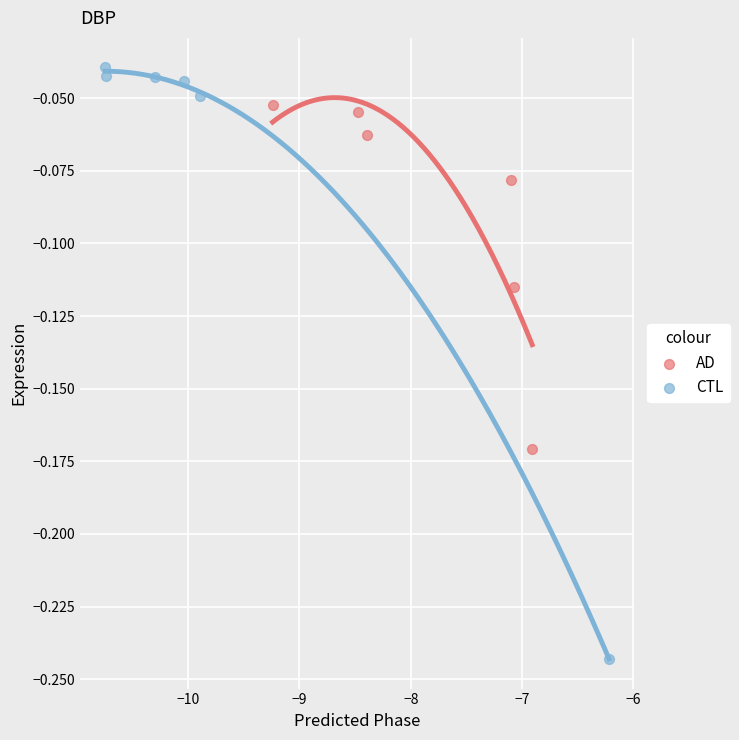

Which series reaches the maximum Y coordinate?

CTL